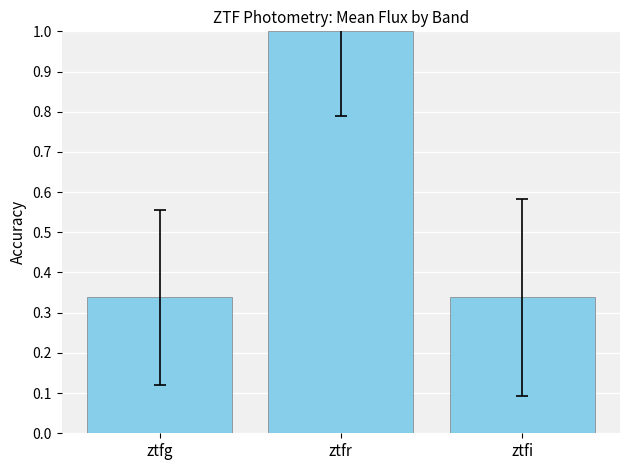

What is the difference between the maximum and minimum values?

0.7